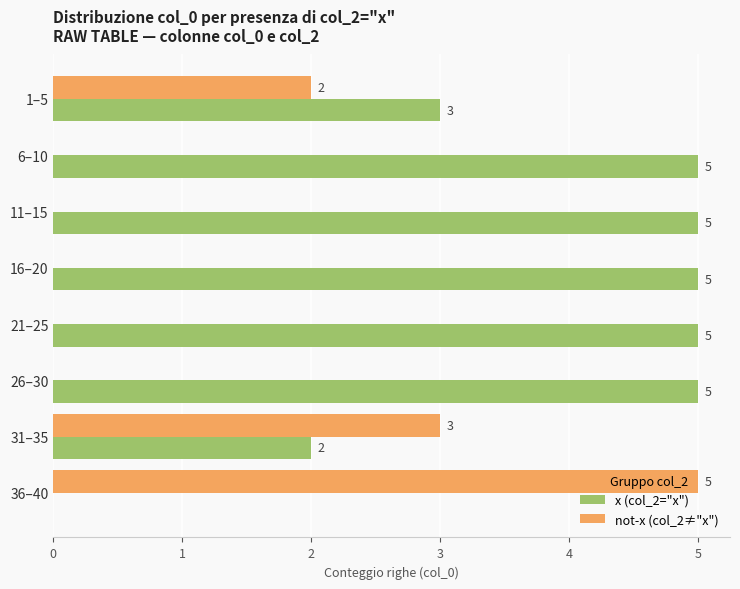

How many series are shown in this chart?

2